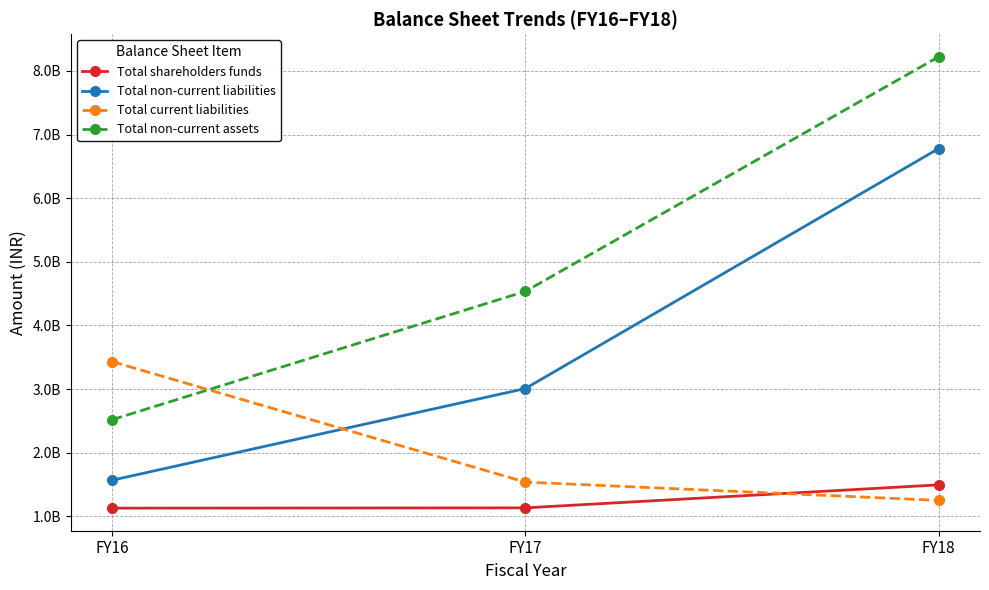

What are all the series names shown in the legend?

Total shareholders funds, Total non-current liabilities, Total current liabilities, Total non-current assets